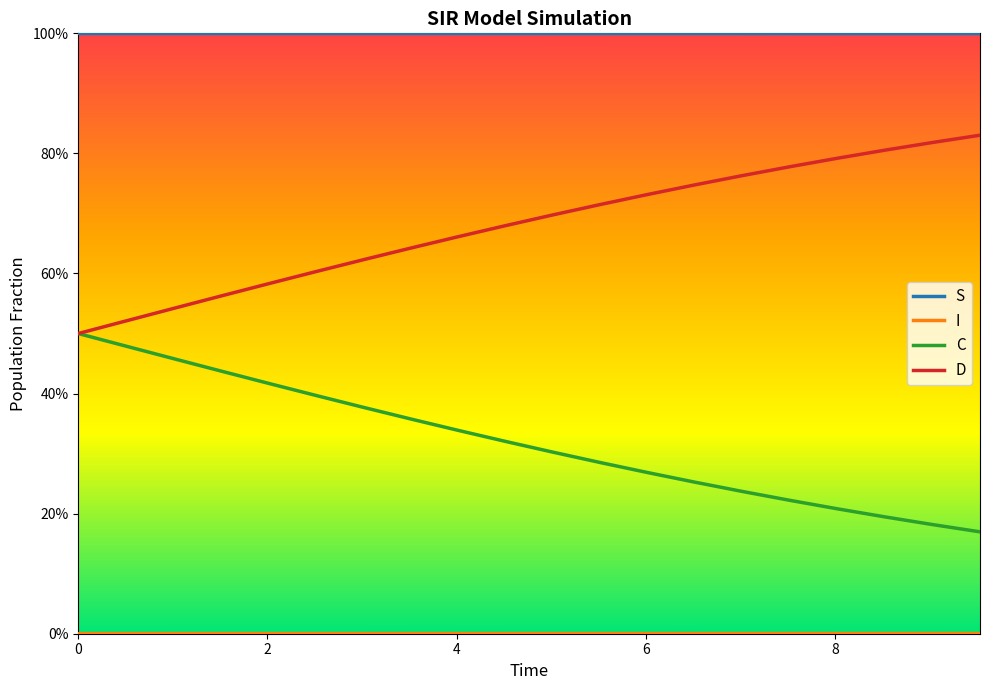

Does the chart have visible grid lines?

No